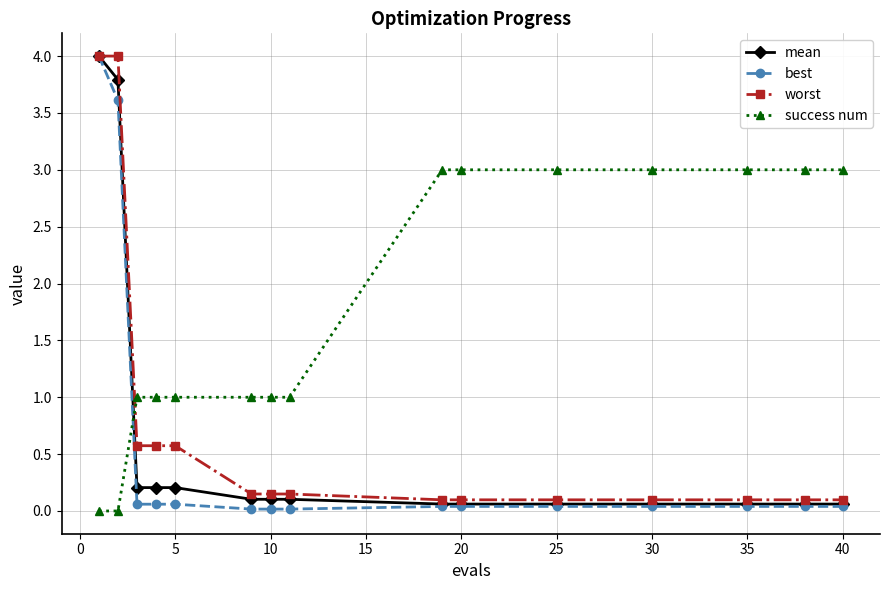

How many intersections are there between success num and mean?

1